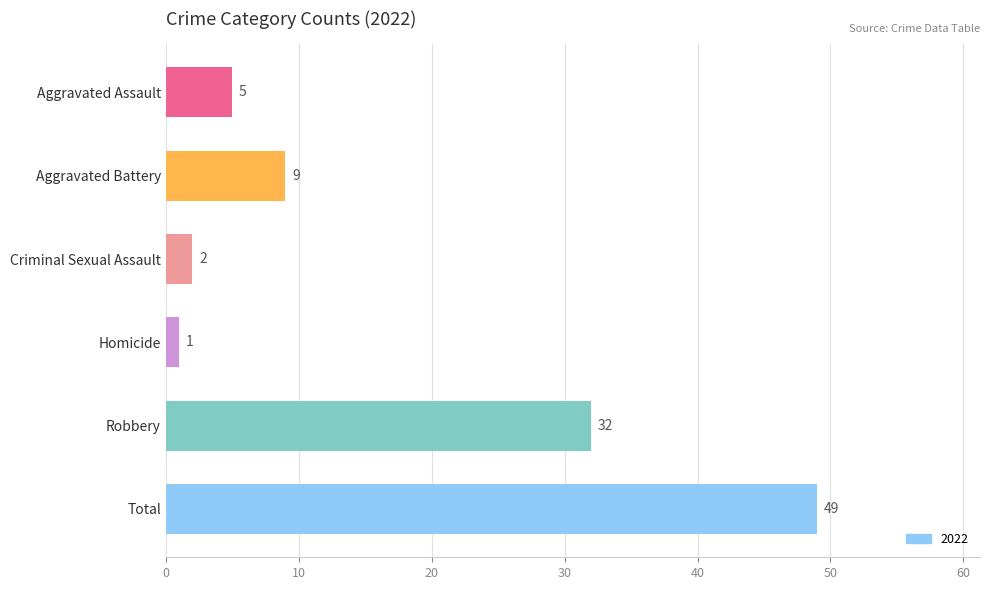

Are the bars horizontal?

Yes